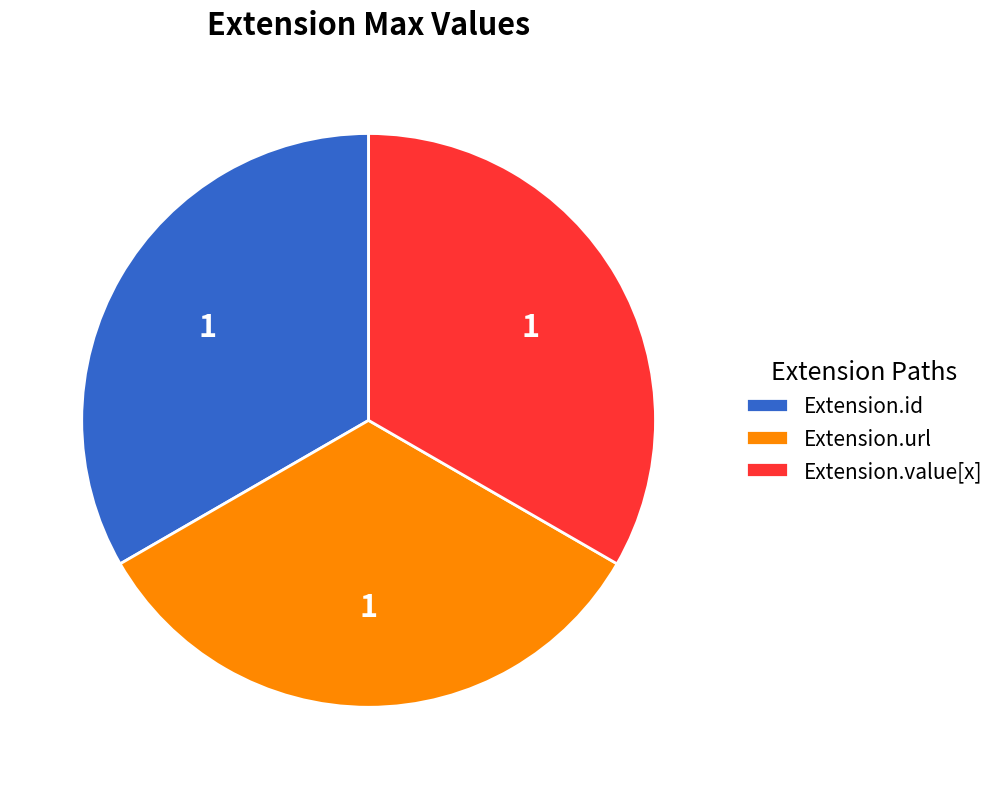

Does any single category account for the majority?

No